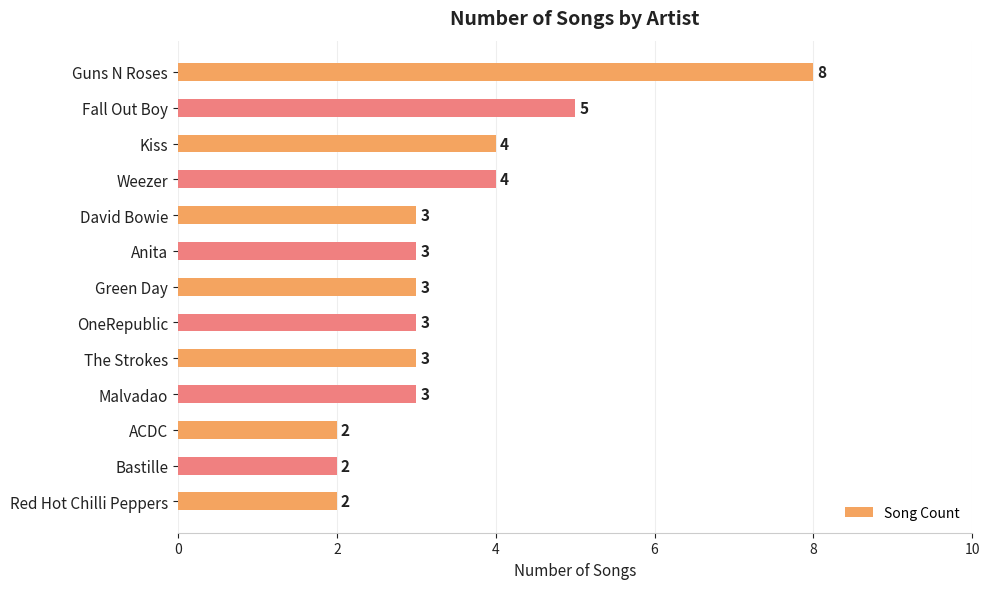

What is the label of the 10th bar from the top?

Malvadao